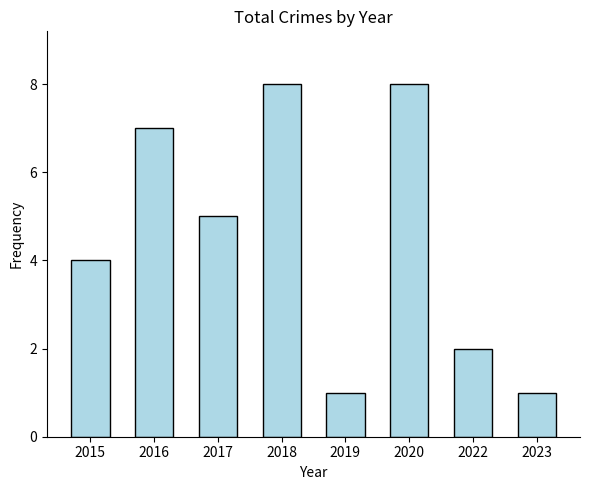

What is the value of the 8th bar from the left?

1